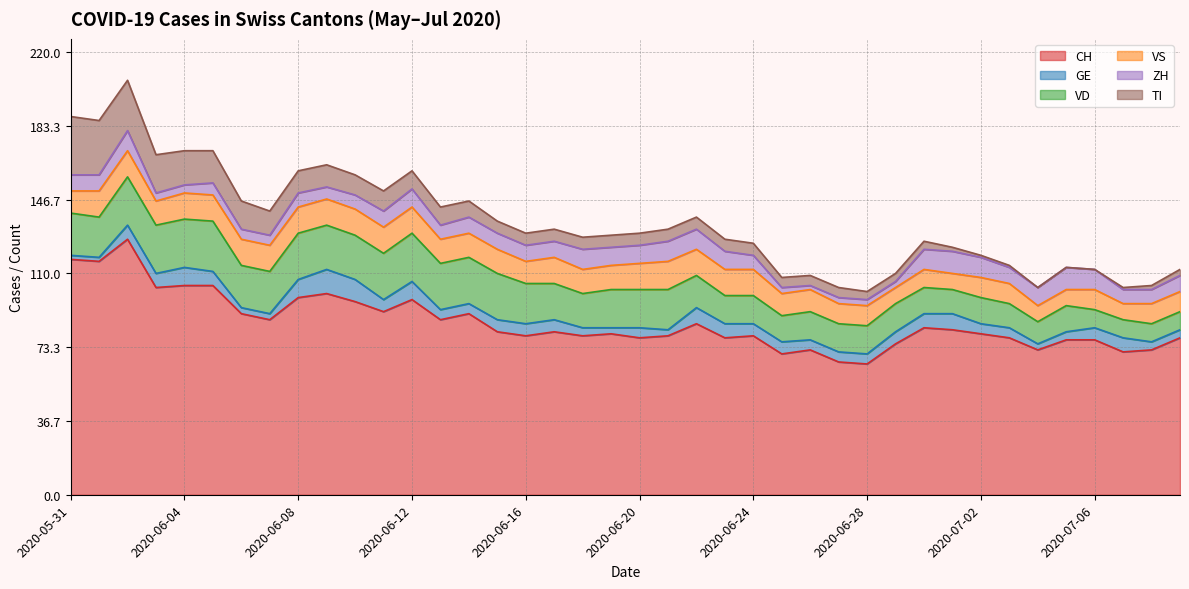

What value does the VD series have at 2020-06-24, to the nearest 5?

15